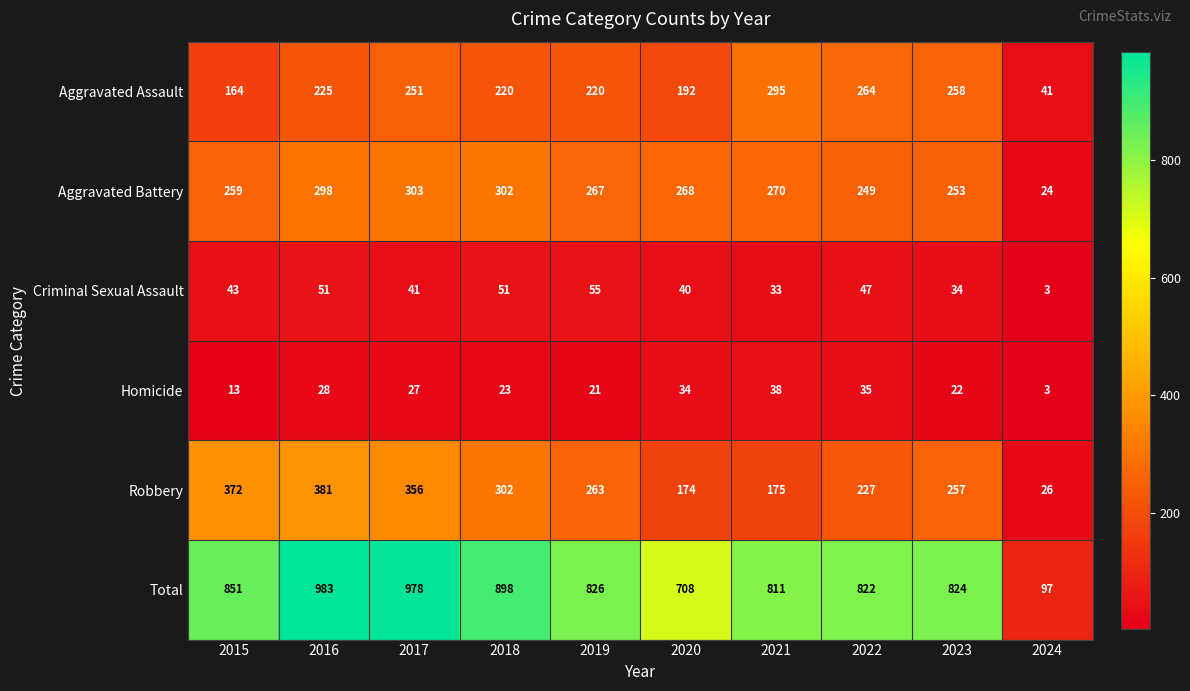

What is the highest value of the Robbery series?

381